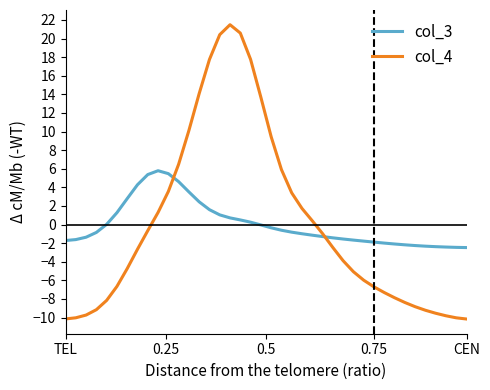

How many positive values does the col_4 series have?

16